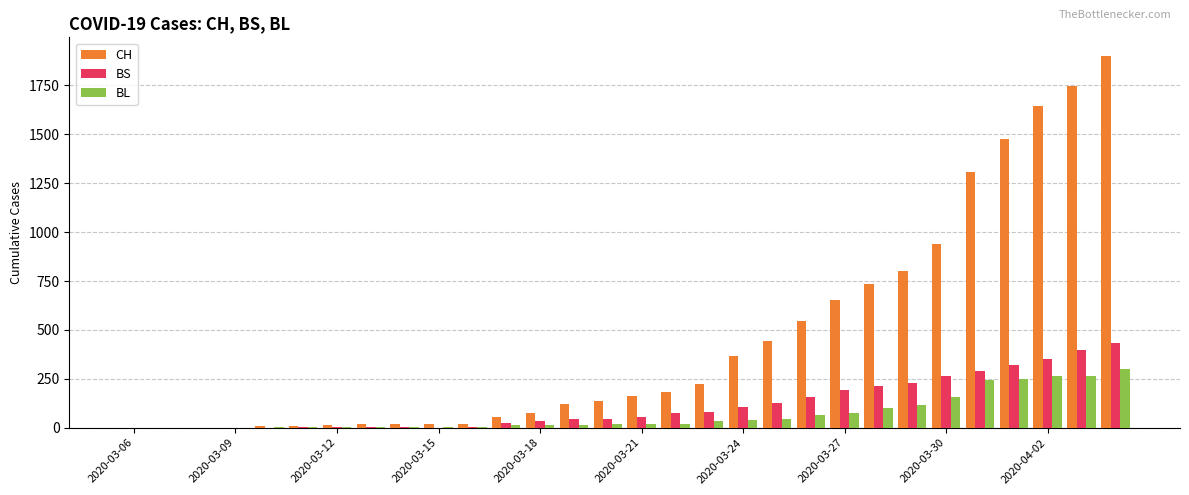

Which series has the largest total across all categories?

CH